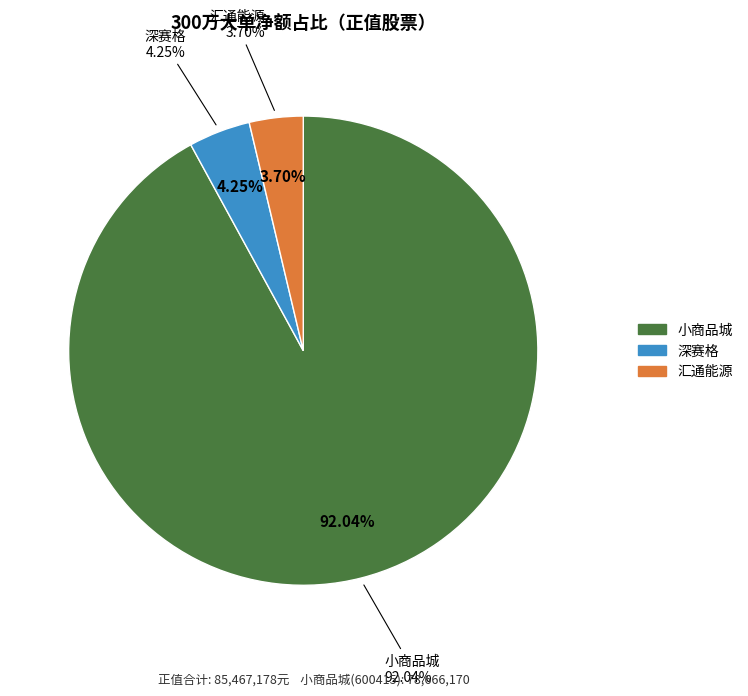

Which category has the biggest portion of the pie?

小商品城